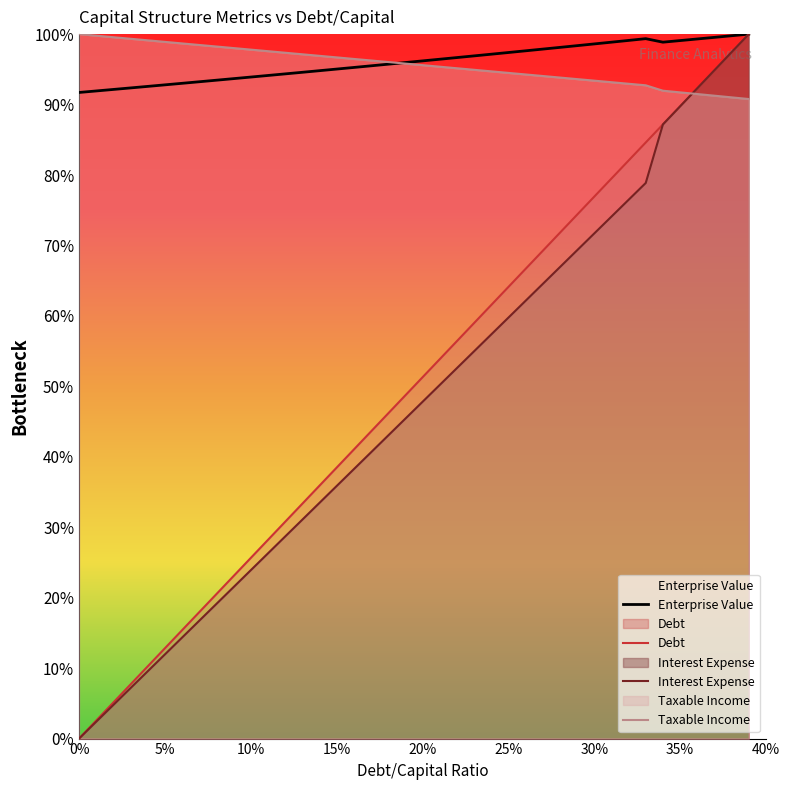

What is the highest value of the Interest Expense series?

100.0